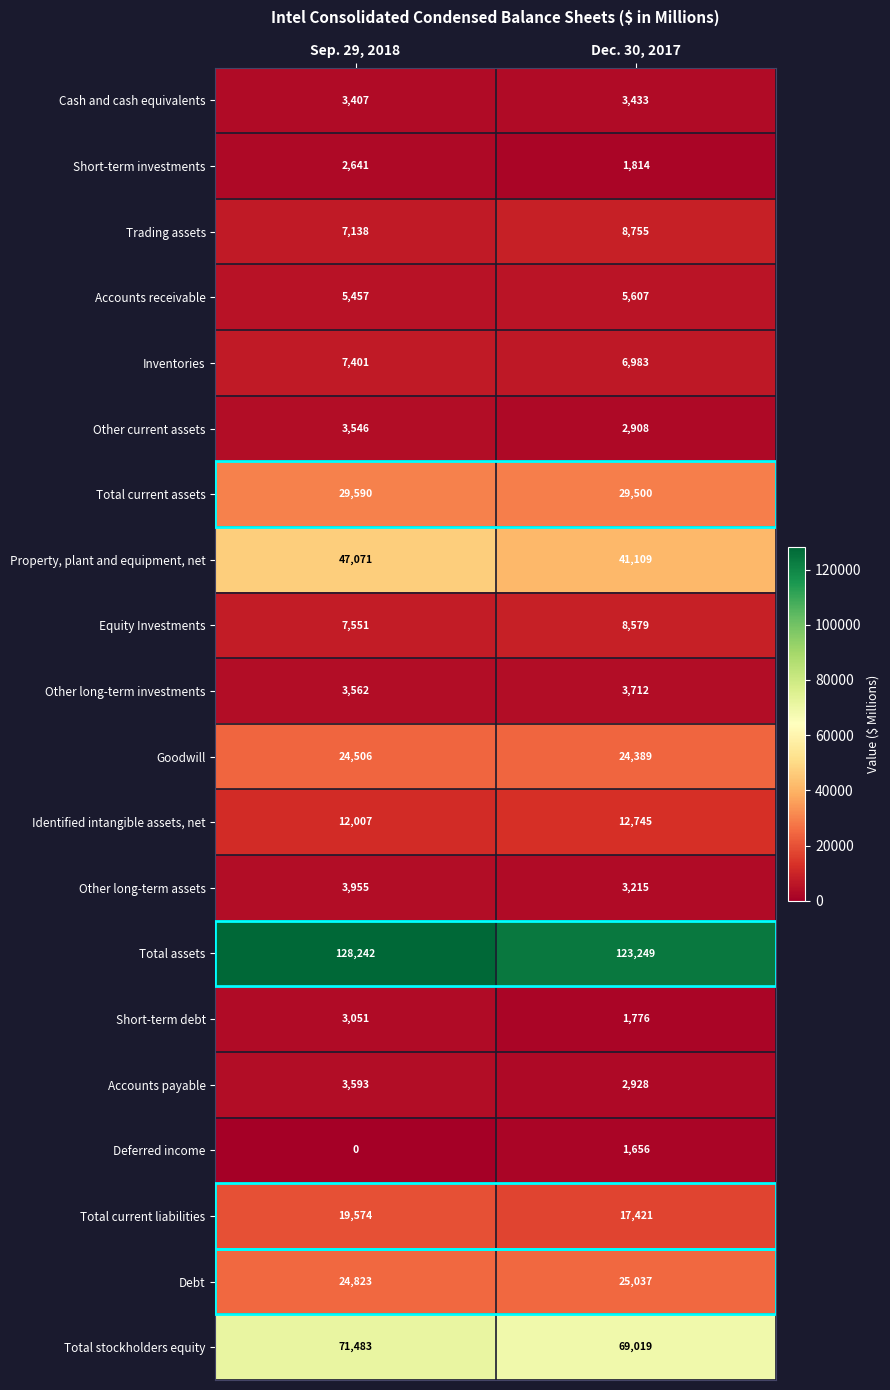

What is the difference between the highest and lowest values at Sep. 29, 2018?

128242